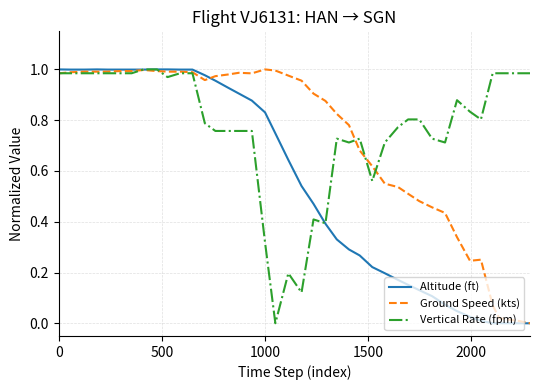

Rank the series by their average value, from lowest to highest.

Altitude (ft), Ground Speed (kts), Vertical Rate (fpm)